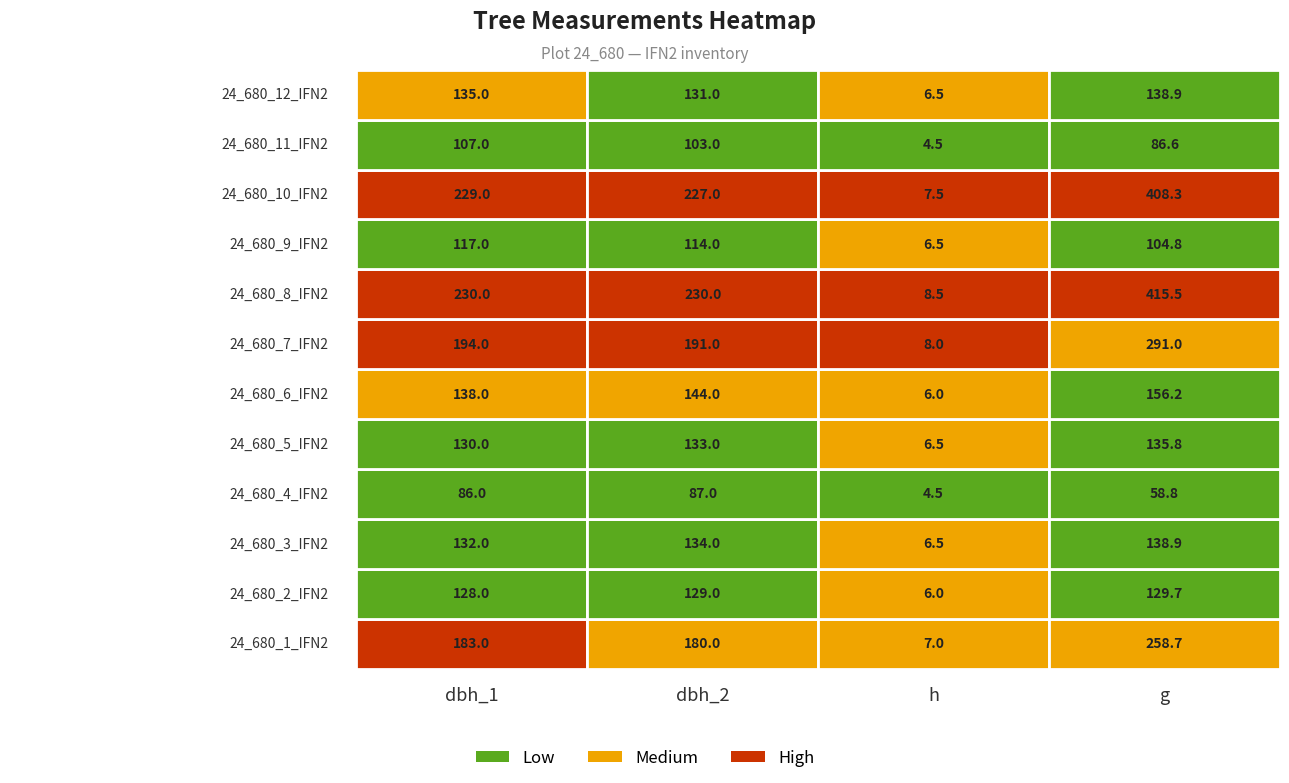

How many values in the 24_680_4_IFN2 series are below 86?

2